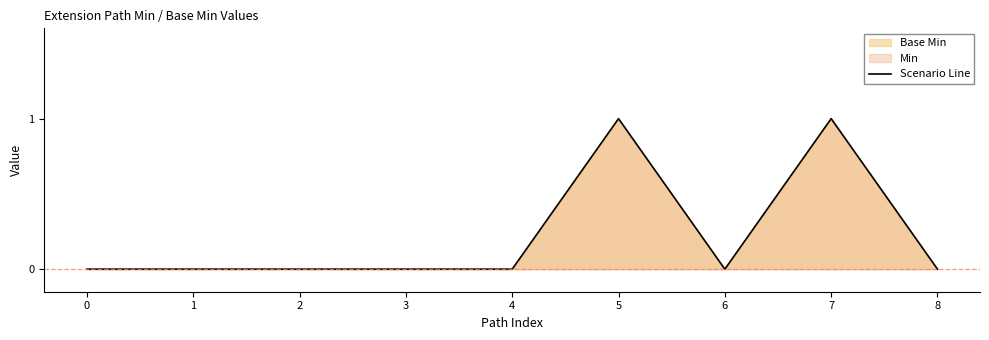

Count the values in the range 0 to 1.

9